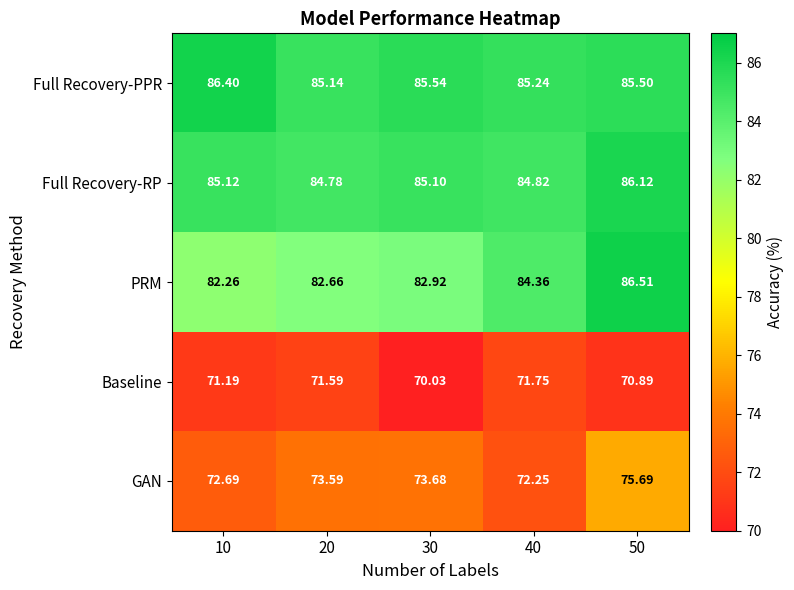

Rank the series by their maximum value, from lowest to highest.

Baseline, GAN, Full Recovery-RP, Full Recovery-PPR, PRM